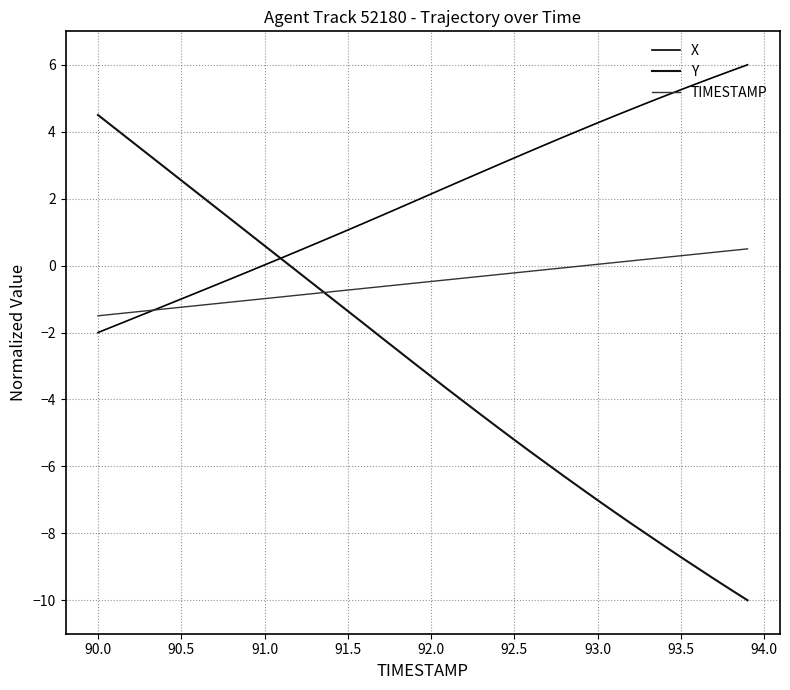

List the series in order of their overall mean, highest first.

X, TIMESTAMP, Y